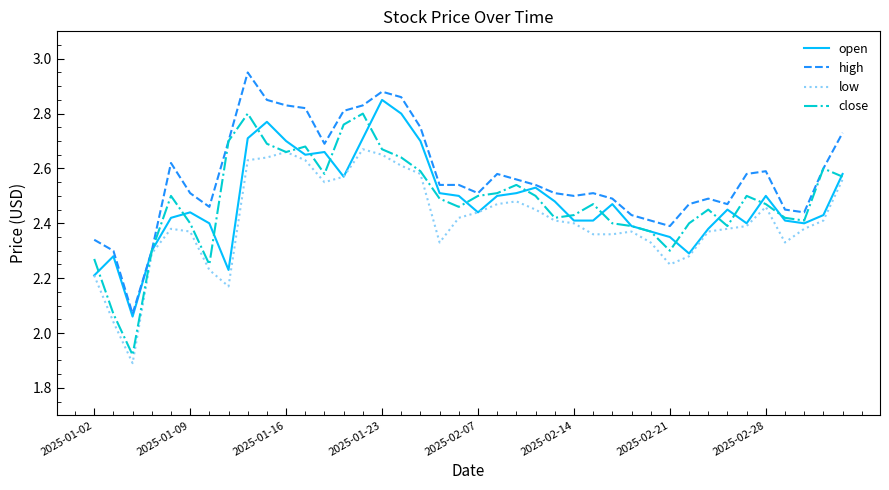

Which series has the largest total across all categories?

high